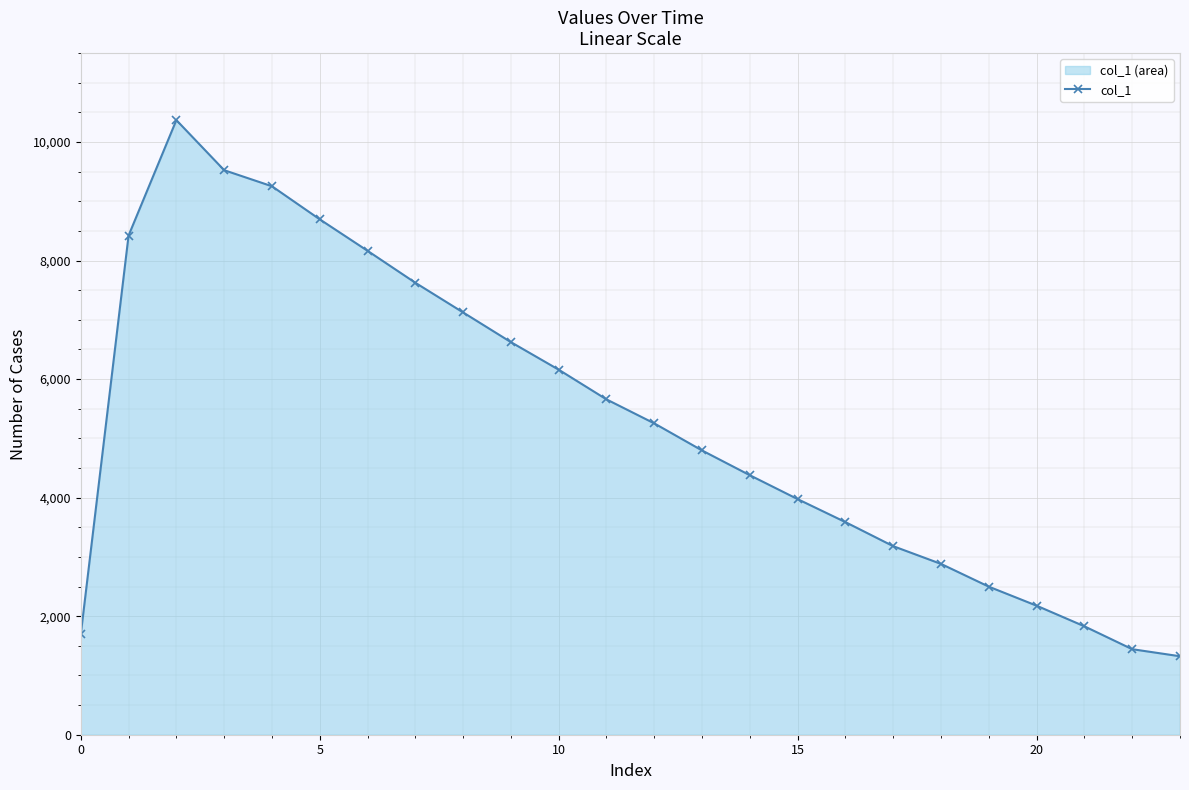

What is the greatest value displayed?

10370